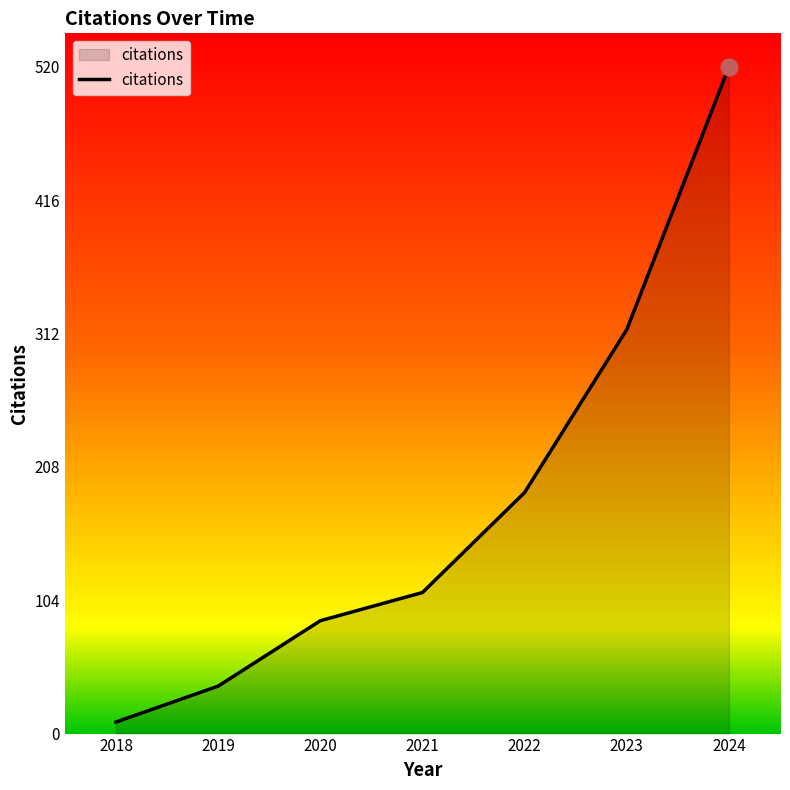

The chart shows a value of 273 at 2024. True or false?

False